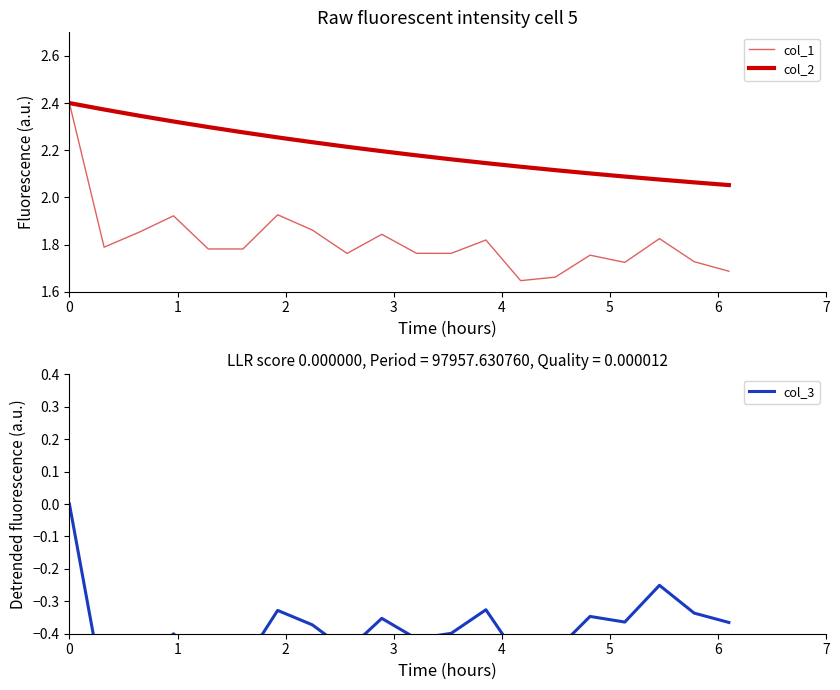

True or false: col_3 and col_1 cross at least once.

False